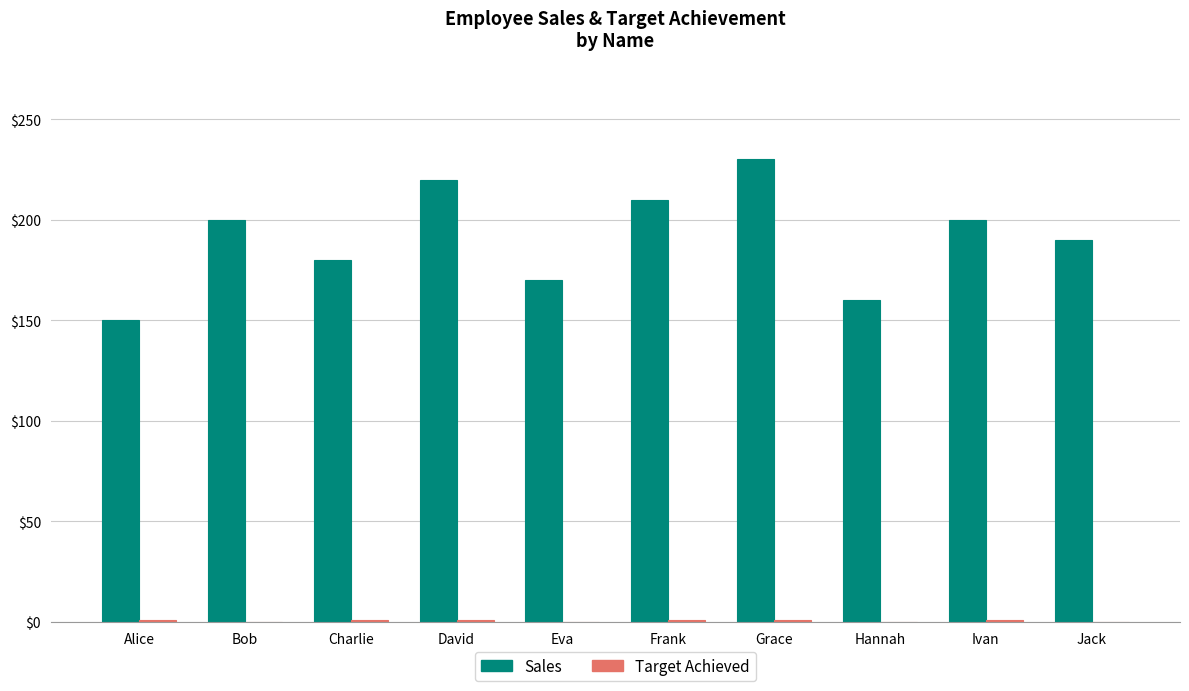

How many groups of bars are there?

10